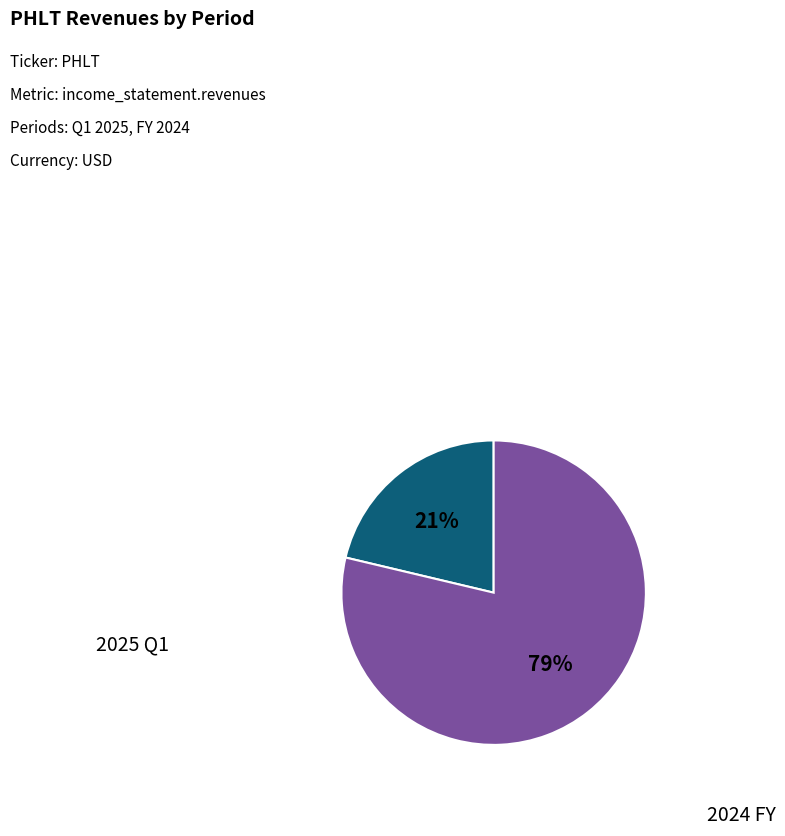

What is the ratio of the value at 2025 Q1 to the value at 2024 FY?

0.3